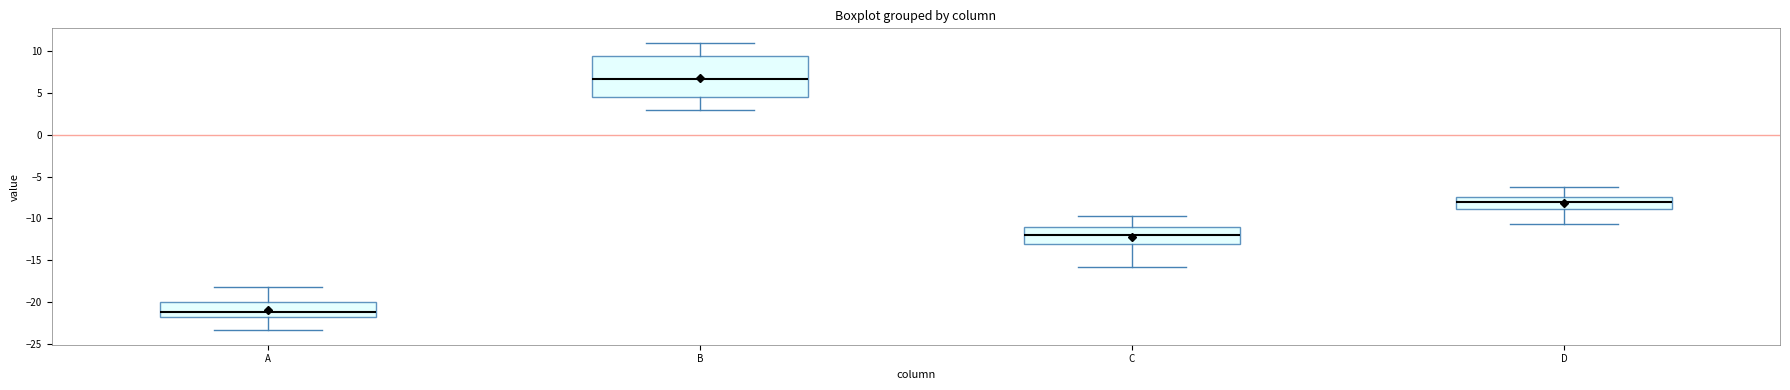

Comparing the boxes themselves (not the whiskers), which one is the tallest?

B